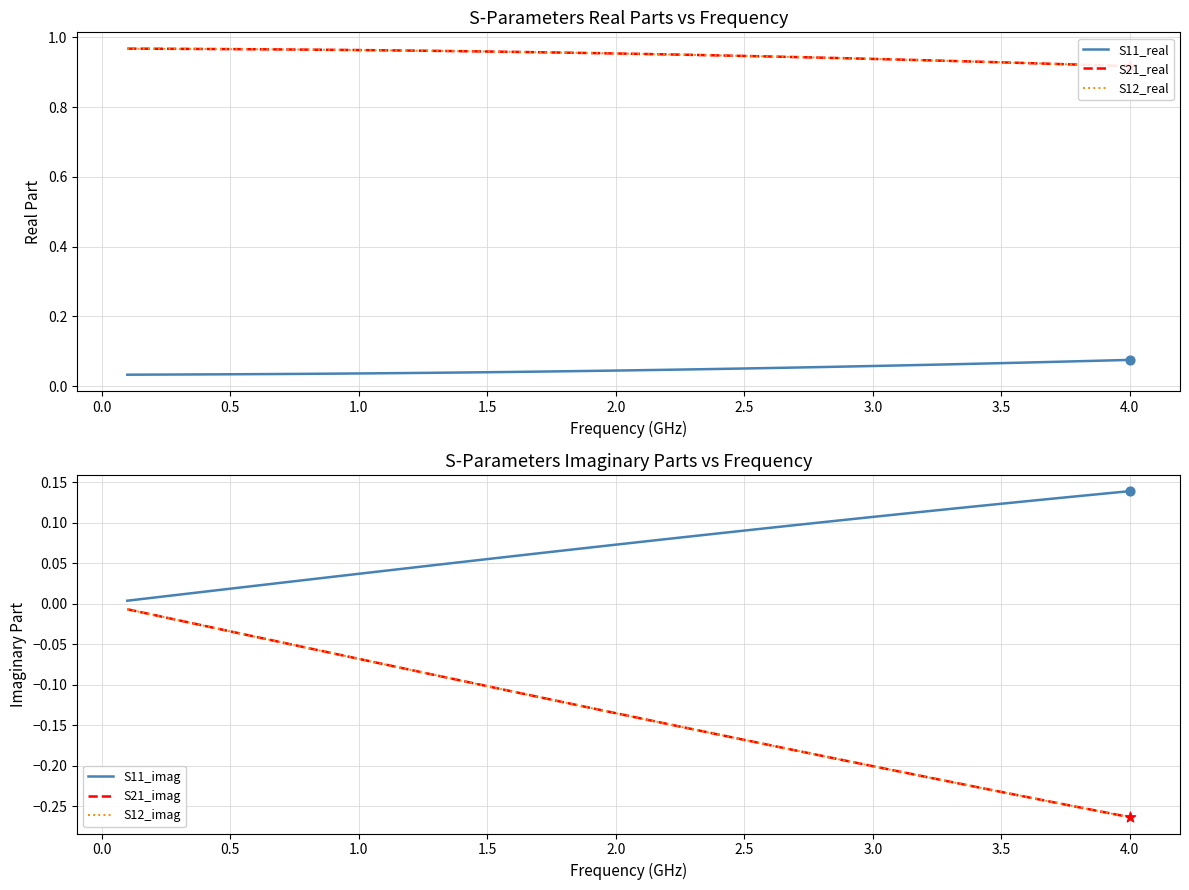

Which series has the largest Y range (max minus min)?

S21_imag